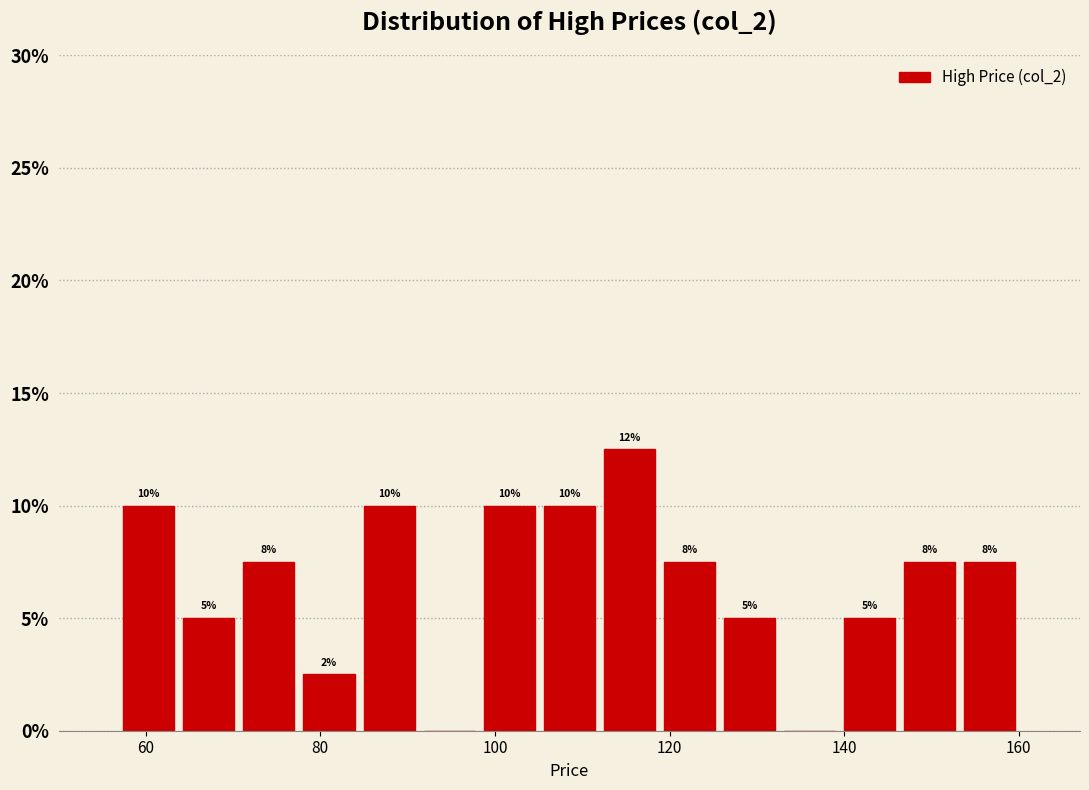

Read against the x-axis, roughly where is the centre of the tallest bar?

116